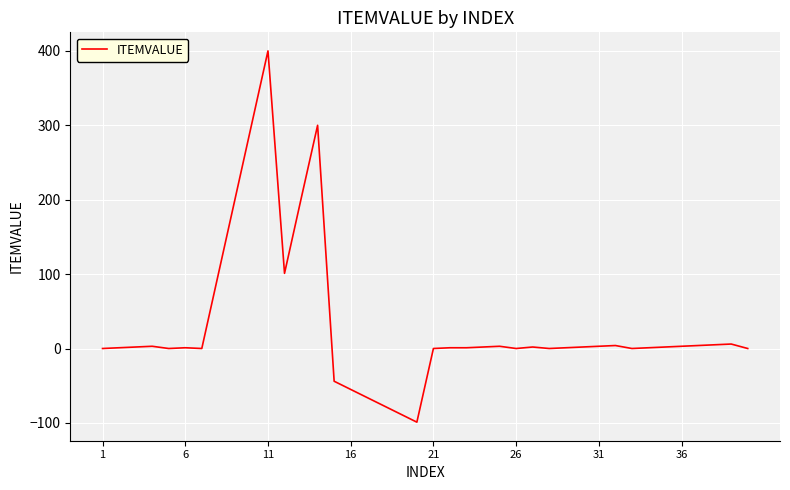

What is the smallest value displayed?

-99